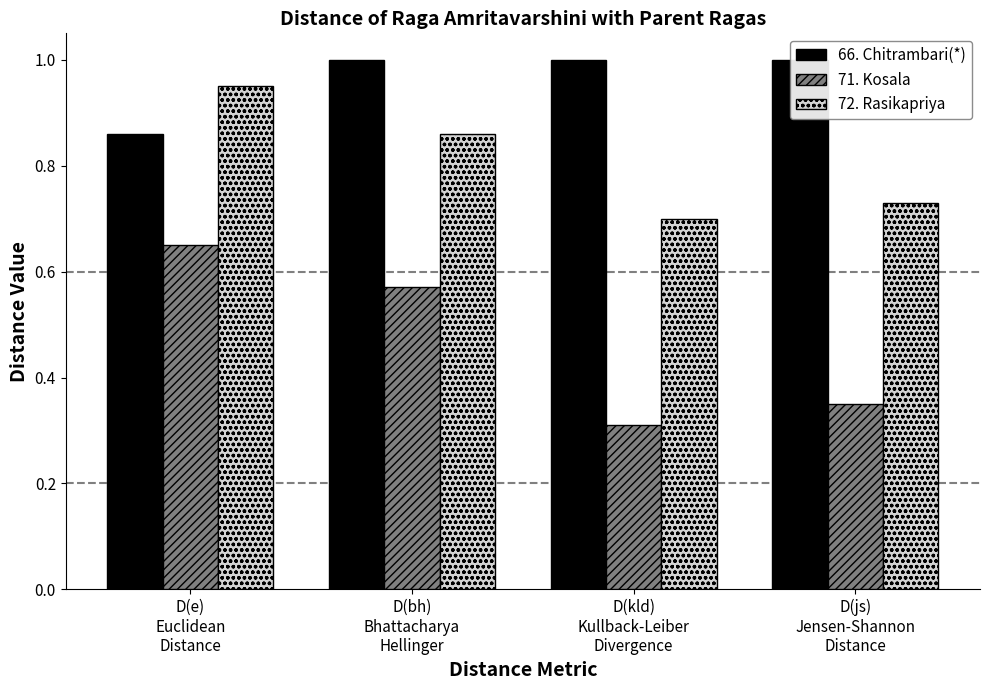

What position from the left is D(e)
Euclidean
Distance?

1